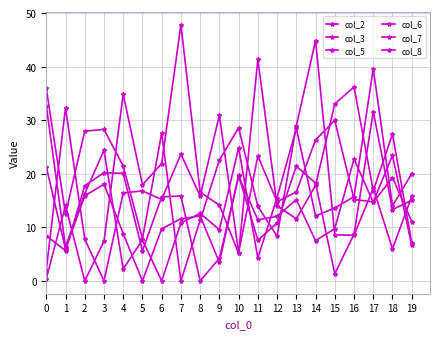

Reading left to right, transcribe all the data shown in this chart.

col_2: 0=0.4	1=14.1	2=0.0	3=7.4	4=34.9	5=17.9	6=21.9	7=47.8	8=16.6	9=14.2	10=5.1	11=41.4	12=14.0	13=11.6	14=17.8	15=33.0	16=36.2	17=16.8	18=27.4	19=7.1
col_3: 0=2.1	1=32.3	2=7.8	3=0.0	4=16.4	5=16.8	6=15.2	7=23.7	8=15.8	9=30.9	10=5.3	11=23.3	12=14.8	13=16.6	14=26.3	15=29.9	16=15.2	17=14.8	18=23.4	19=6.6
col_5: 0=21.3	1=5.9	2=15.9	3=18.1	4=8.8	5=0.0	6=9.7	7=11.6	8=12.1	9=3.5	10=19.7	11=7.6	12=10.8	13=21.4	14=18.3	15=1.3	16=8.7	17=31.6	18=13.3	19=15.0
col_6: 0=32.7	1=6.4	2=16.3	3=24.4	4=2.2	5=7.7	6=0.0	7=10.8	8=12.6	9=9.6	10=24.9	11=4.3	12=15.6	13=28.5	14=12.2	15=13.6	16=15.7	17=39.6	18=14.0	19=20.0
col_7: 0=36.0	1=12.5	2=28.0	3=28.3	4=21.4	5=7.9	6=27.6	7=0.0	8=11.3	9=22.6	10=28.6	11=13.9	12=8.3	13=28.9	14=44.9	15=8.6	16=8.5	17=17.3	18=6.0	19=15.8
col_8: 0=8.4	1=5.7	2=17.8	3=20.2	4=20.1	5=5.6	6=15.7	7=15.8	8=0.0	9=4.2	10=19.5	11=11.4	12=12.1	13=15.2	14=7.5	15=9.8	16=22.8	17=14.7	18=19.3	19=11.1